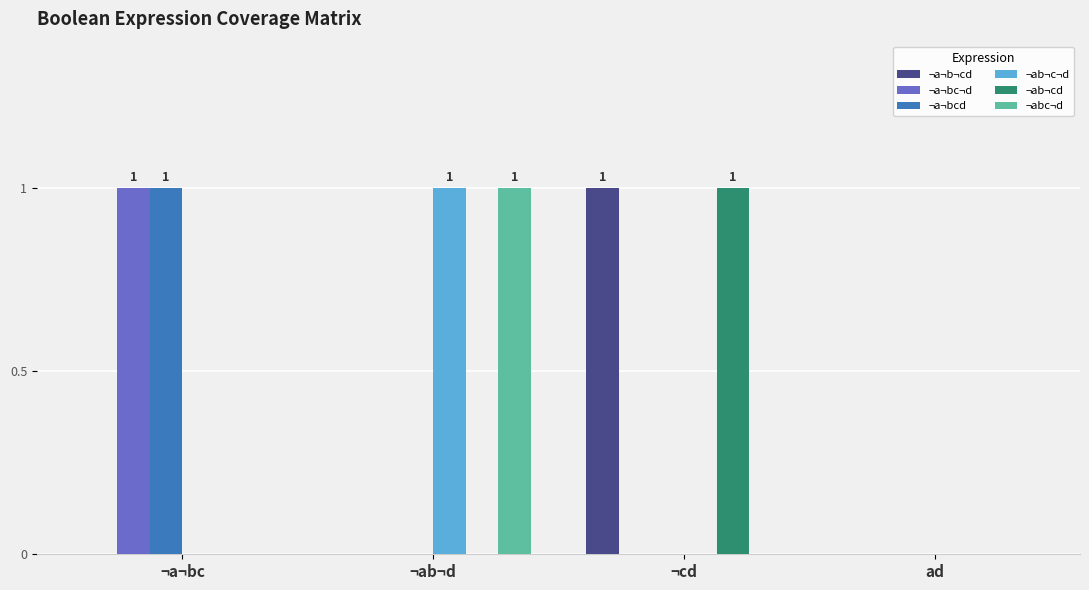

Reading right to left, what are all the values shown in this chart?

¬a¬b¬cd: 0	1	0	0
¬a¬bc¬d: 0	0	0	1
¬a¬bcd: 0	0	0	1
¬ab¬c¬d: 0	0	1	0
¬ab¬cd: 0	1	0	0
¬abc¬d: 0	0	1	0